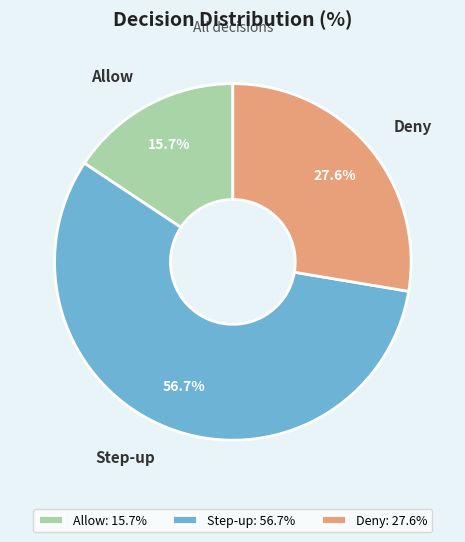

Is it true that Step-up is 44% of the pie?

False